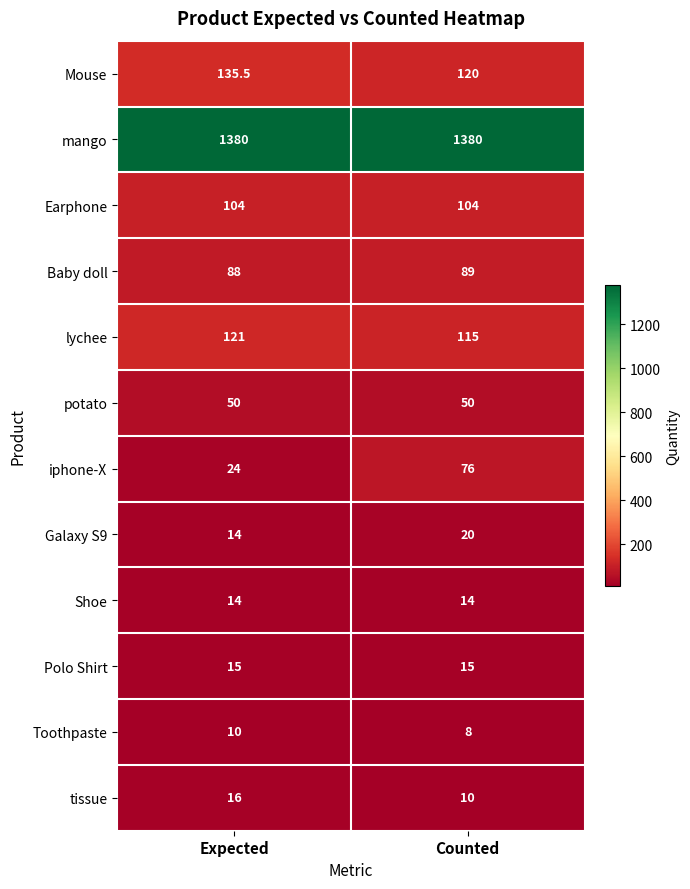

Read the Mouse value at Expected.

135.5